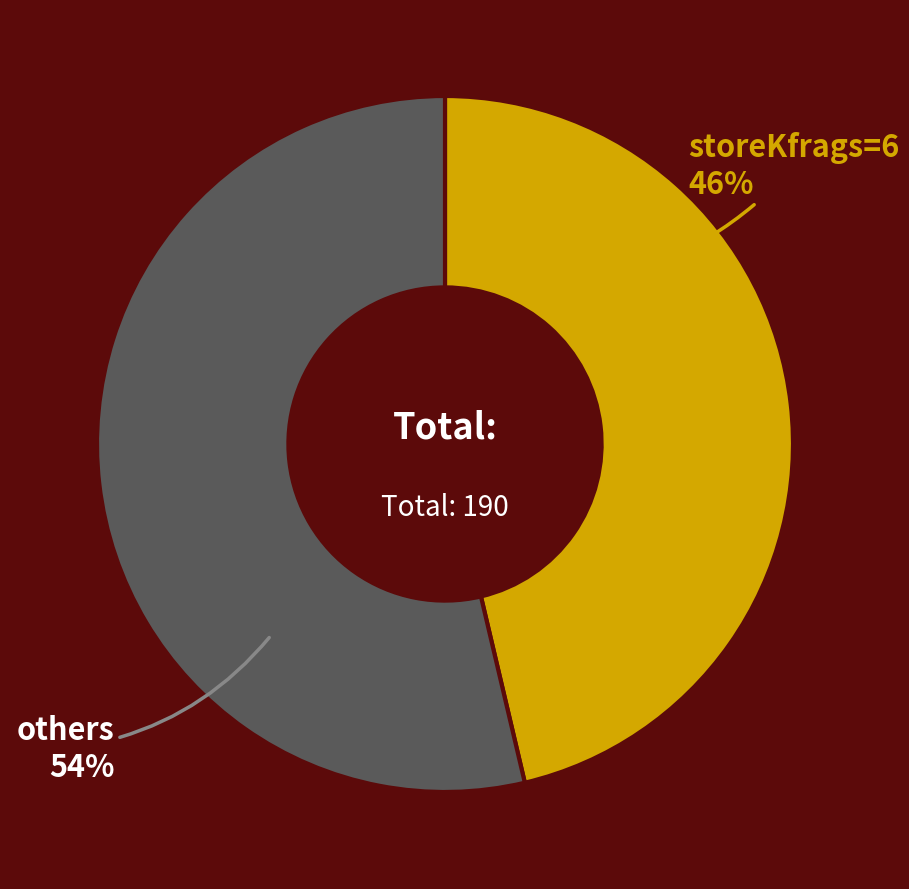

Is there any slice that represents more than half of the pie?

Yes